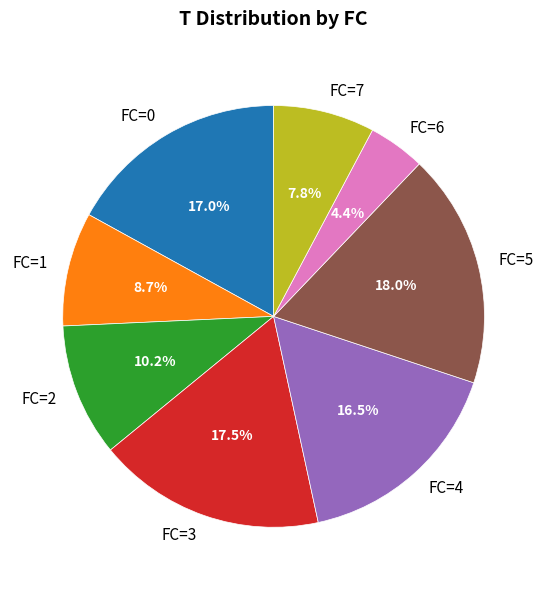

What percentage do FC=2 and FC=4 together represent?

26.7%